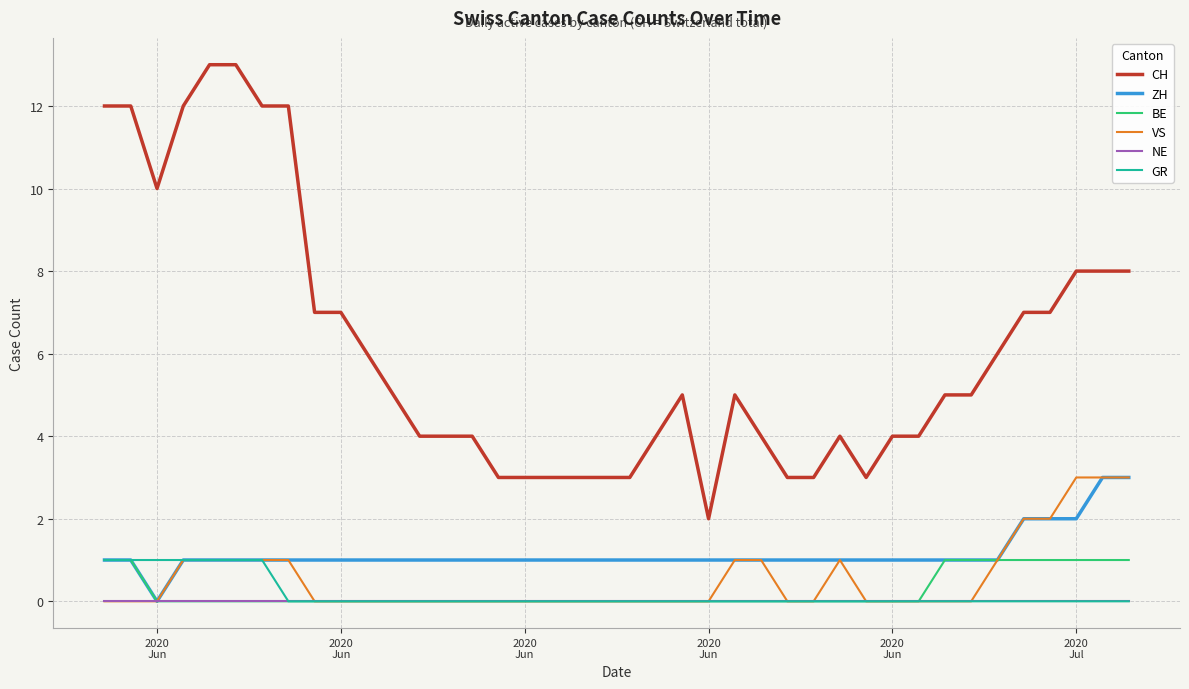

True or false: CH and BE cross at least once.

False